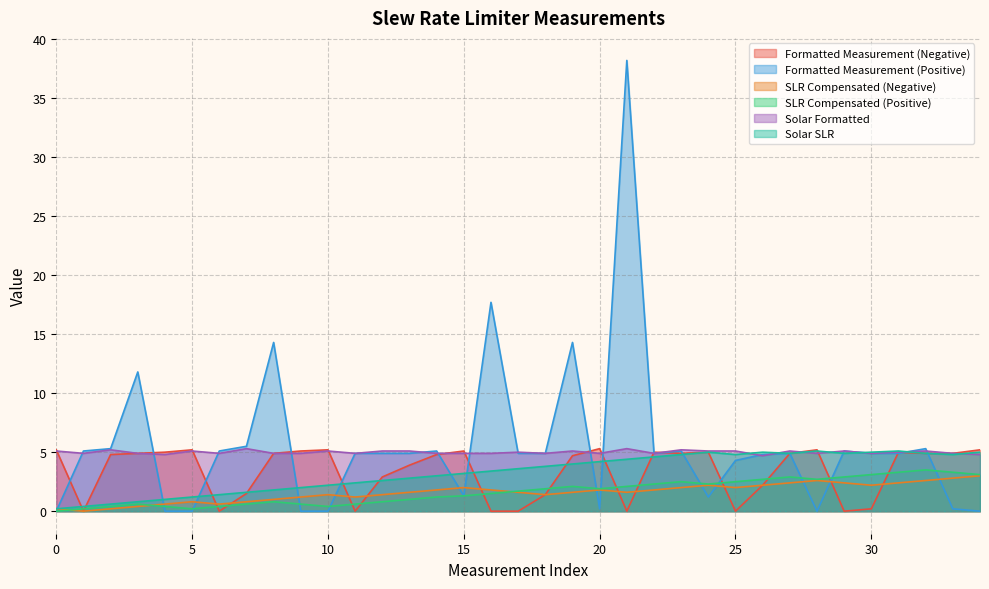

Reading right to left, transcribe all the data shown in this chart.

Formatted Measurement (Negative): 5.2	4.9	4.9	5.0	0.2	0.0	5.2	4.9	2.2	0.0	5.0	4.9	5.0	0.0	5.3	4.7	1.4	0.0	0.0	5.1	4.8	3.9	2.9	0.0	5.2	5.1	4.9	1.5	0.0	5.2	5.0	4.9	4.8	0.0	5.2
Formatted Measurement (Positive): 0.0	0.2	5.3	4.9	4.9	5.1	0.0	4.9	4.8	4.3	1.2	5.1	4.9	38.2	0.2	14.3	4.9	4.9	17.7	1.3	5.1	4.9	4.9	4.9	0.0	0.0	14.3	5.5	5.1	0.0	0.0	11.8	5.3	5.1	0.0
SLR Compensated (Negative): 3.0	2.8	2.6	2.4	2.2	2.4	2.6	2.4	2.2	2.0	2.2	2.0	1.8	1.6	1.8	1.6	1.4	1.6	1.8	2.0	1.8	1.6	1.4	1.2	1.4	1.2	1.0	0.8	0.6	0.8	0.6	0.4	0.2	0.0	0.2
SLR Compensated (Positive): 3.1	3.3	3.5	3.3	3.1	2.9	2.7	2.9	2.7	2.5	2.3	2.5	2.3	2.1	1.9	2.1	1.9	1.7	1.5	1.3	1.2	1.0	0.8	0.6	0.4	0.6	0.8	0.6	0.4	0.2	0.4	0.6	0.4	0.2	0.0
Solar Formatted: 4.8	4.9	5.1	5.0	4.9	5.1	4.9	5.1	4.7	5.1	5.1	5.2	4.9	5.3	4.9	5.1	4.9	5.0	4.9	4.9	4.9	5.1	5.1	4.9	5.1	4.9	4.9	5.3	4.9	5.1	4.8	4.9	5.2	4.9	5.1
Solar SLR: 5.0	4.8	4.9	5.1	5.0	4.9	5.1	4.9	5.0	4.8	5.0	4.8	4.6	4.4	4.2	4.0	3.8	3.6	3.4	3.2	3.0	2.8	2.6	2.4	2.2	2.0	1.8	1.6	1.4	1.2	1.0	0.8	0.6	0.4	0.2